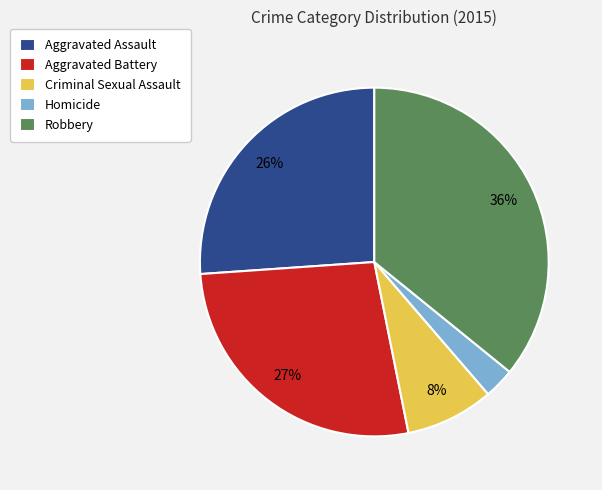

How many segments does this pie chart have?

5